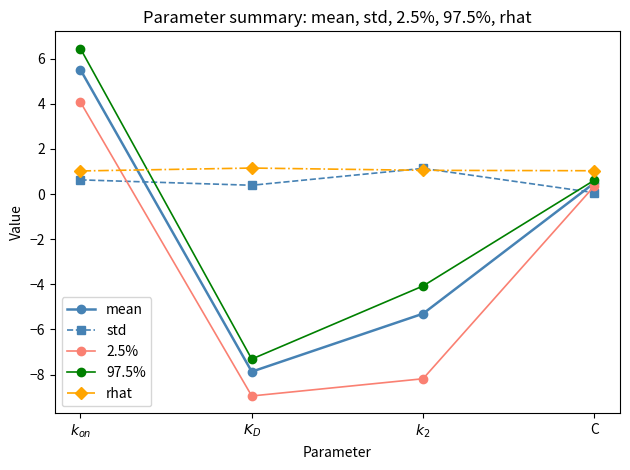

What is the label of the 2nd point from the right?

$k_2$